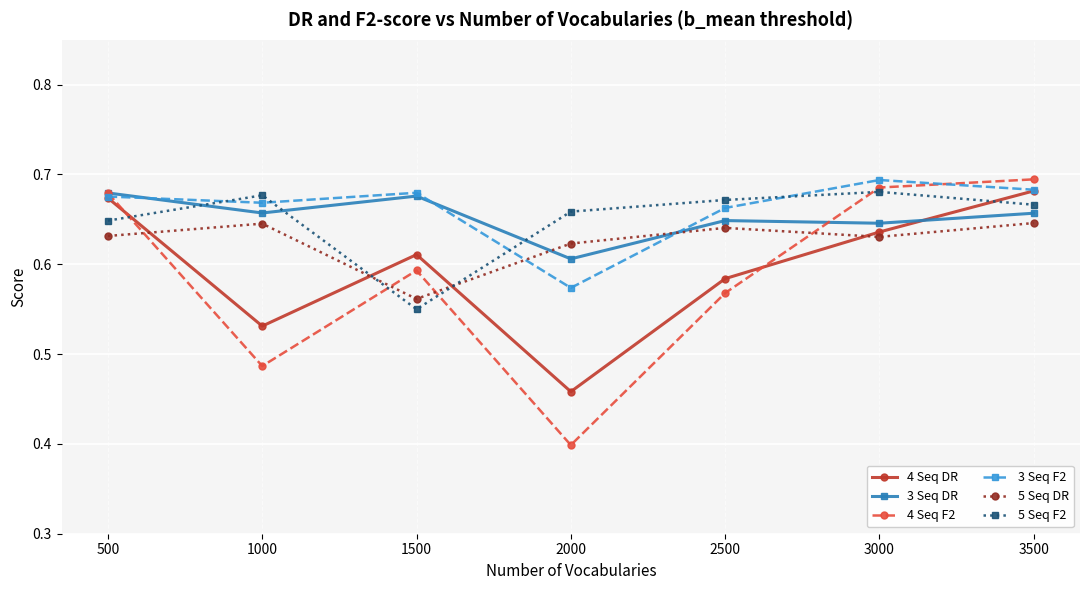

True or false: 5 Seq DR and 3 Seq DR cross at least once.

True